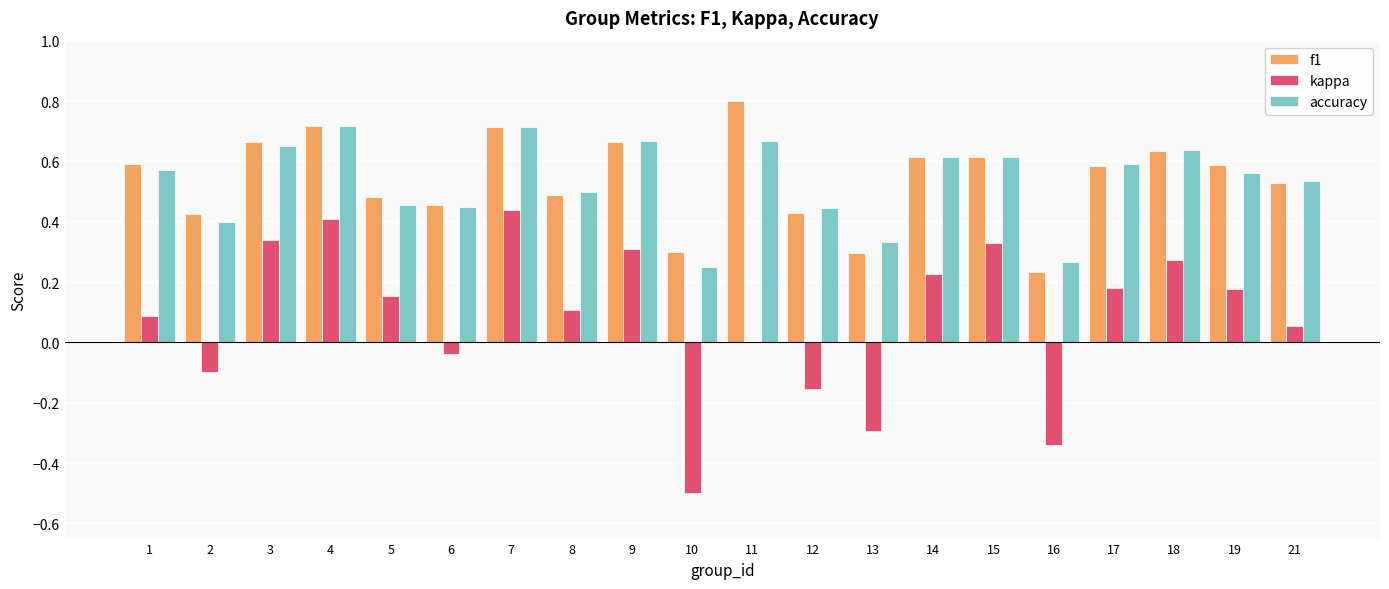

What is the greatest value displayed?

0.8